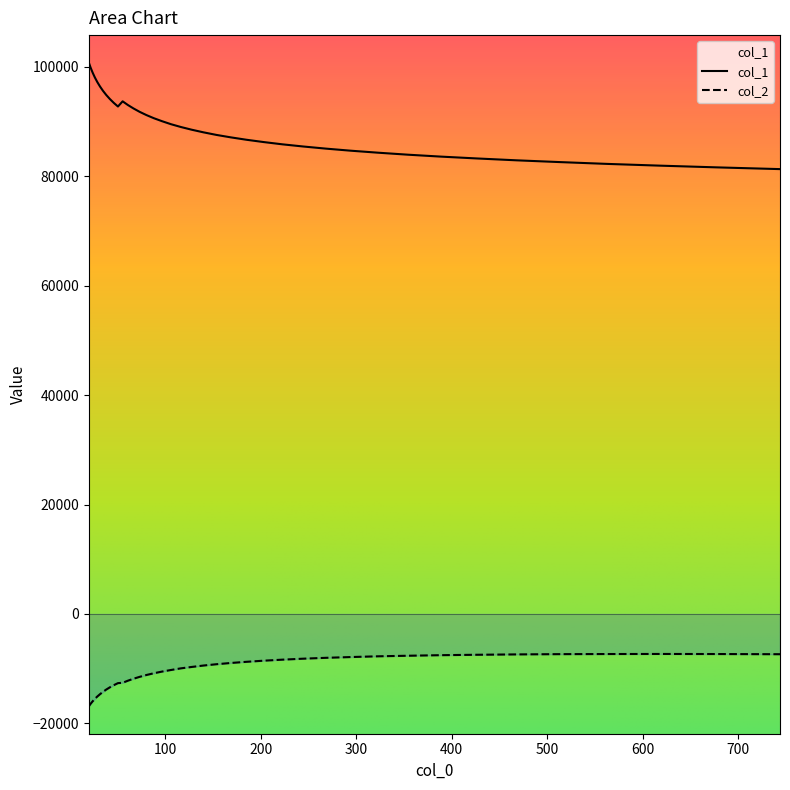

Reading left to right, transcribe all the data shown in this chart.

col_1: 100827.0	99867.2	98953.5	98070.9	97228.1	96420.7	95637.8	94885.0	94158.8	93455.2	92772.1	93720.4	93059.5	92423.8	91799.4	91206.4	90631.5	90084.9	89535.5	89025.7	88529.8	88048.4	87575.2	87131.8	86693.4	86273.1	85856.2	85461.9	85072.9	84693.6	84328.0	83962.3	83611.7	83274.9	82934.1	82609.9	82276.6	81959.6	81643.5	81325.0
col_2: -16907.9	-16427.9	-15974.6	-15525.7	-15092.1	-14671.3	-14251.3	-13832.7	-13431.9	-13040.2	-12656.1	-12595.2	-12218.6	-11855.6	-11508.5	-11170.3	-10848.4	-10544.9	-10252.8	-9954.3	-9699.7	-9439.1	-9199.0	-8972.2	-8759.0	-8554.5	-8364.3	-8187.9	-8029.5	-7889.1	-7752.0	-7648.9	-7546.4	-7471.7	-7404.9	-7357.4	-7337.5	-7324.4	-7337.7	-7370.3